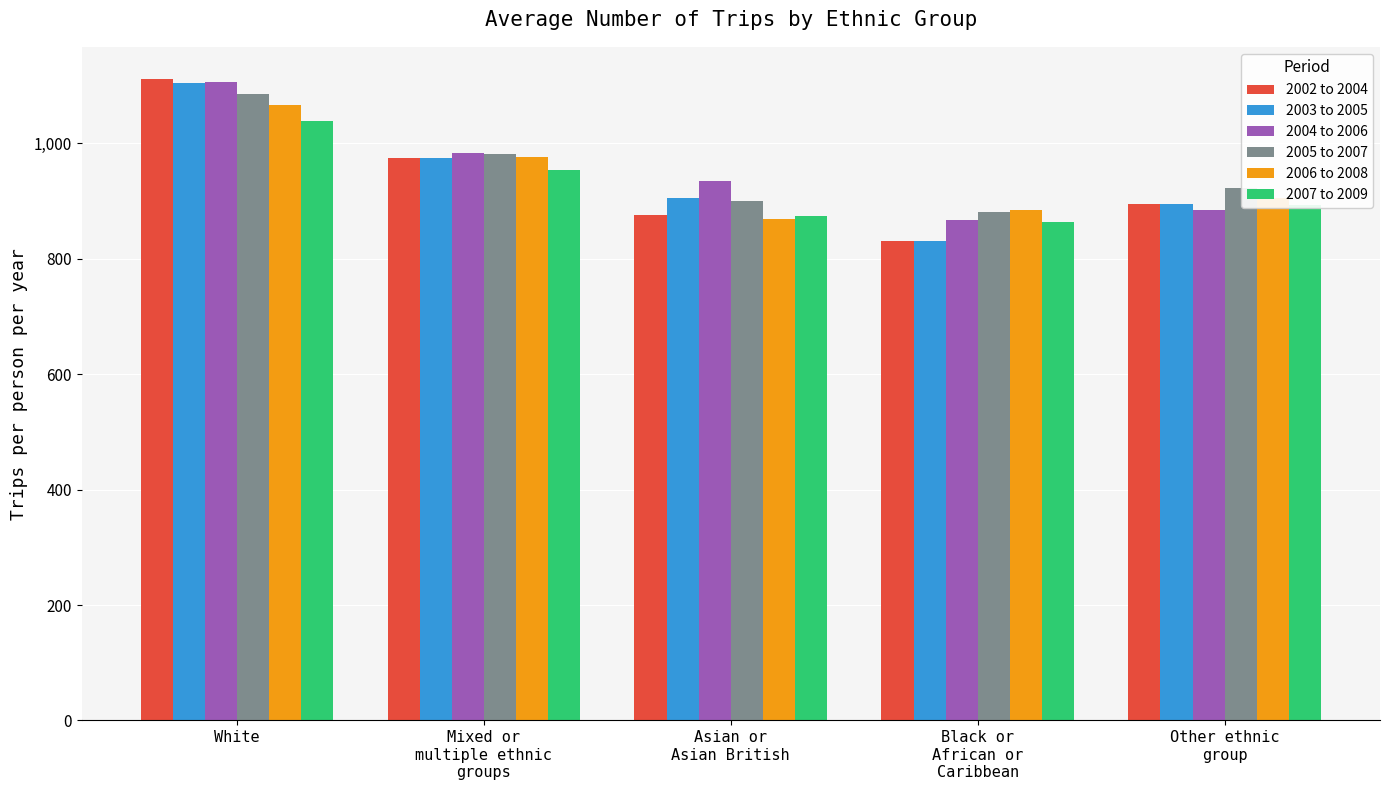

How many series are shown in this chart?

6